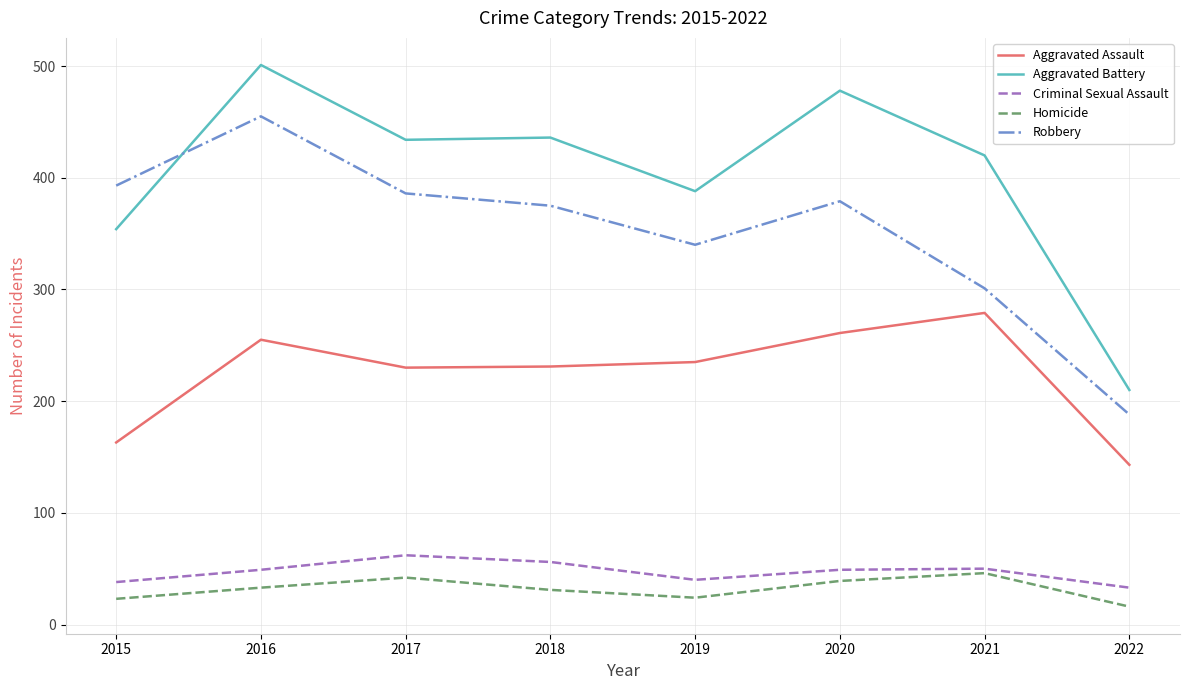

True or false: Aggravated Battery and Homicide intersect in this chart.

False